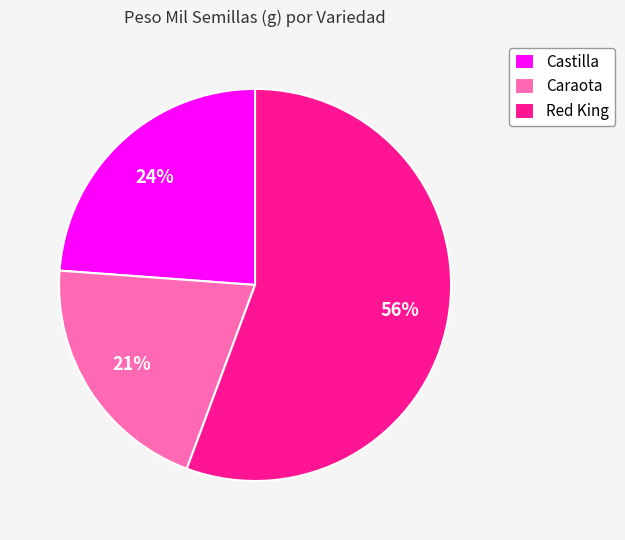

Do Red King and Caraota together represent more than half of the pie?

Yes